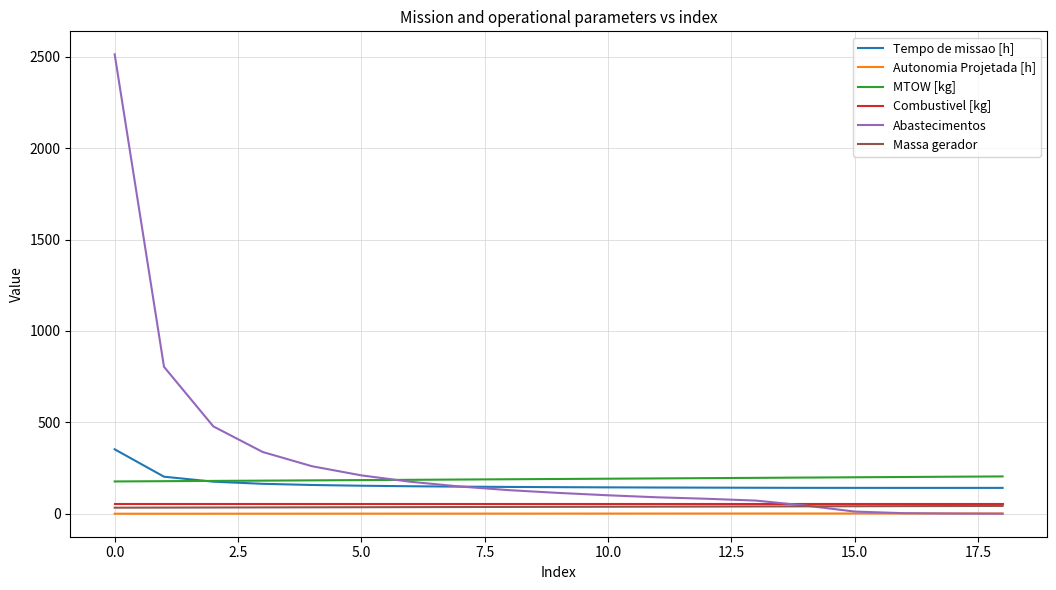

What is the highest value of the Abastecimentos series?

2514.0